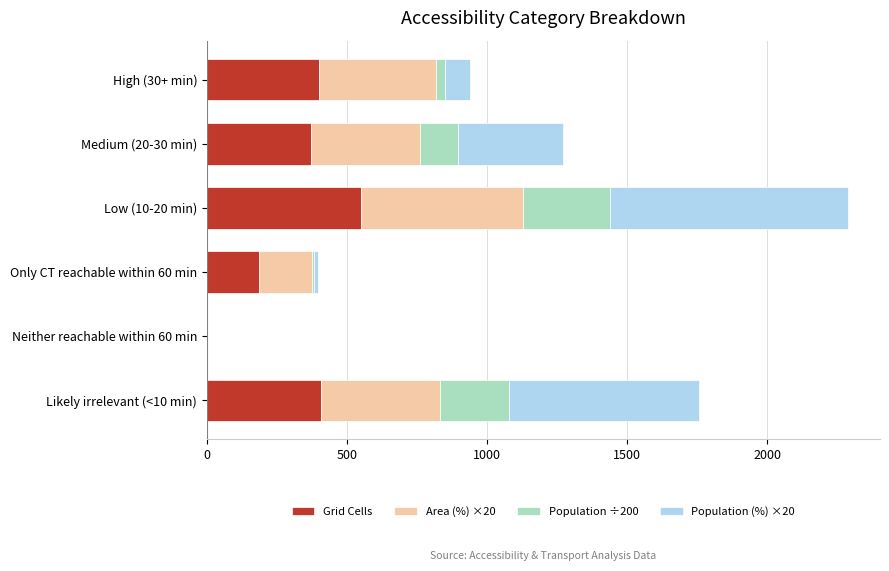

The value of Grid Cells at High (30+ min) is 399.0. True or false?

True